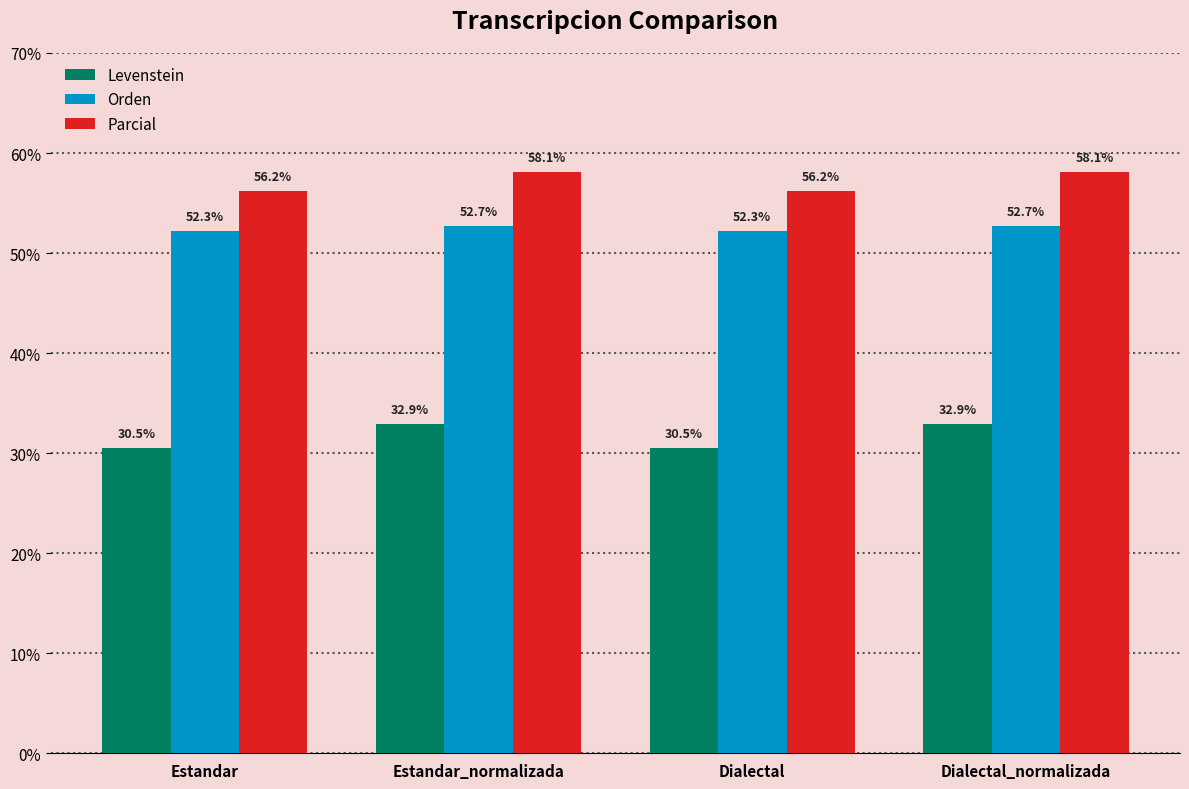

What is the minimum value shown in the chart?

30.5